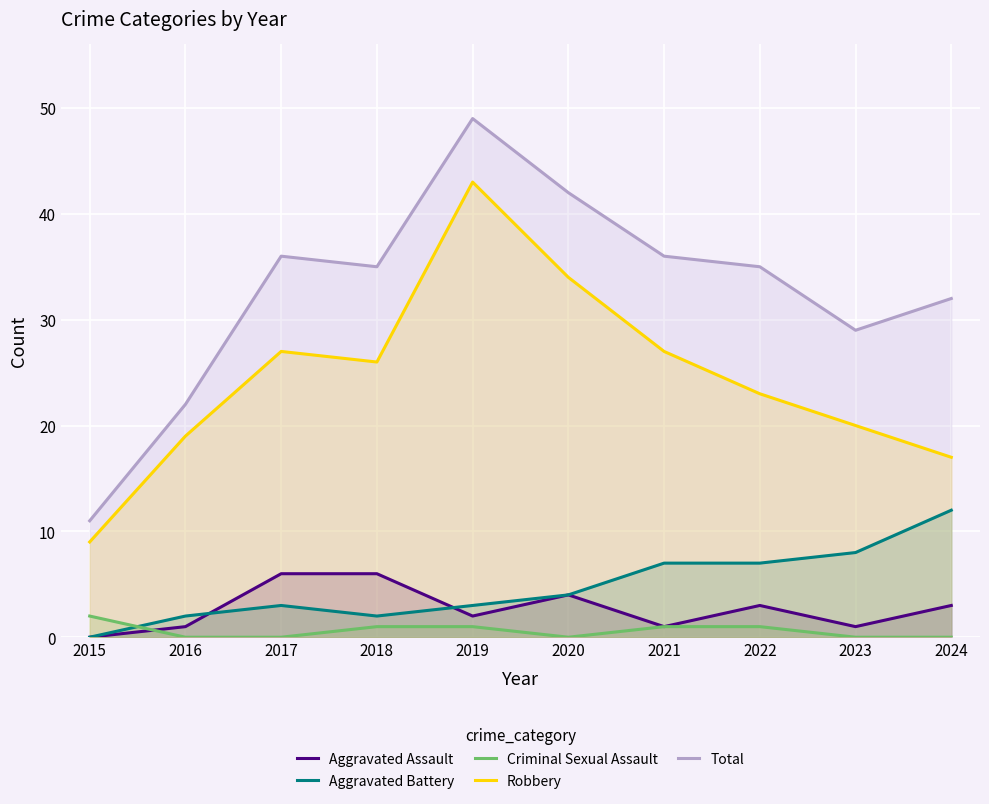

True or false: Aggravated Battery has a value of 4 at 2020.

True